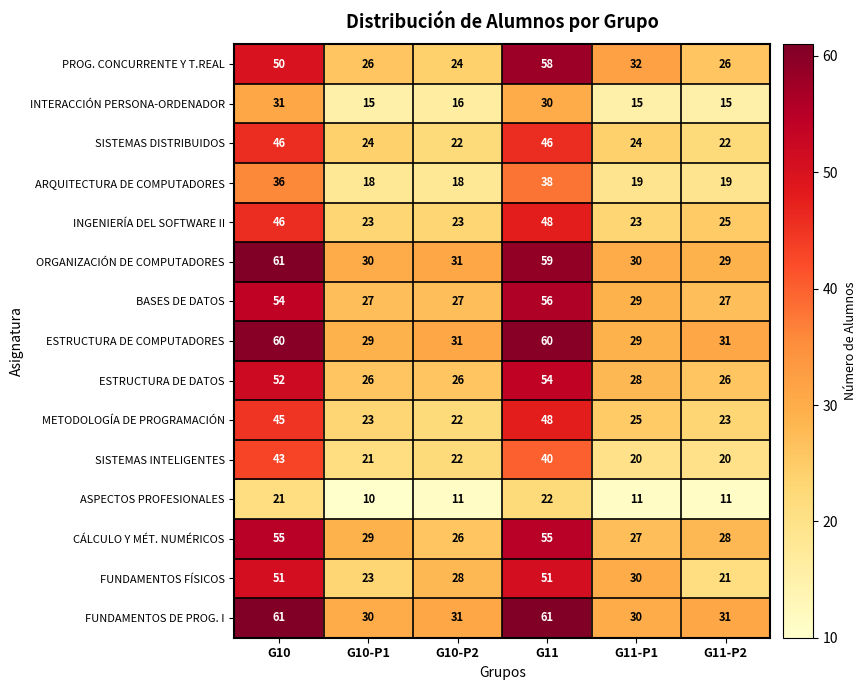

What is the greatest value displayed?

61